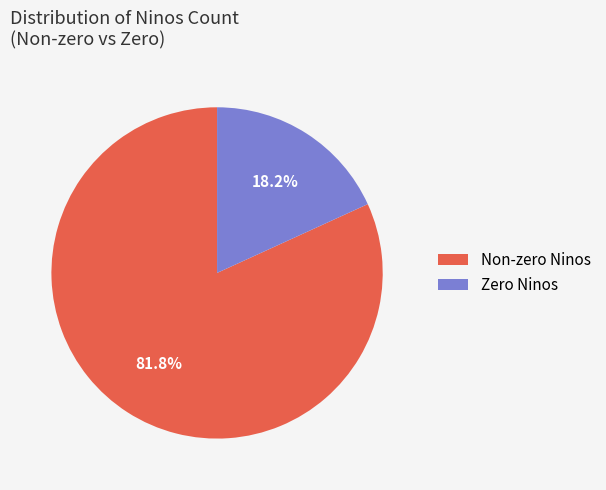

What portion of the pie excludes Non-zero Ninos?

18.2%